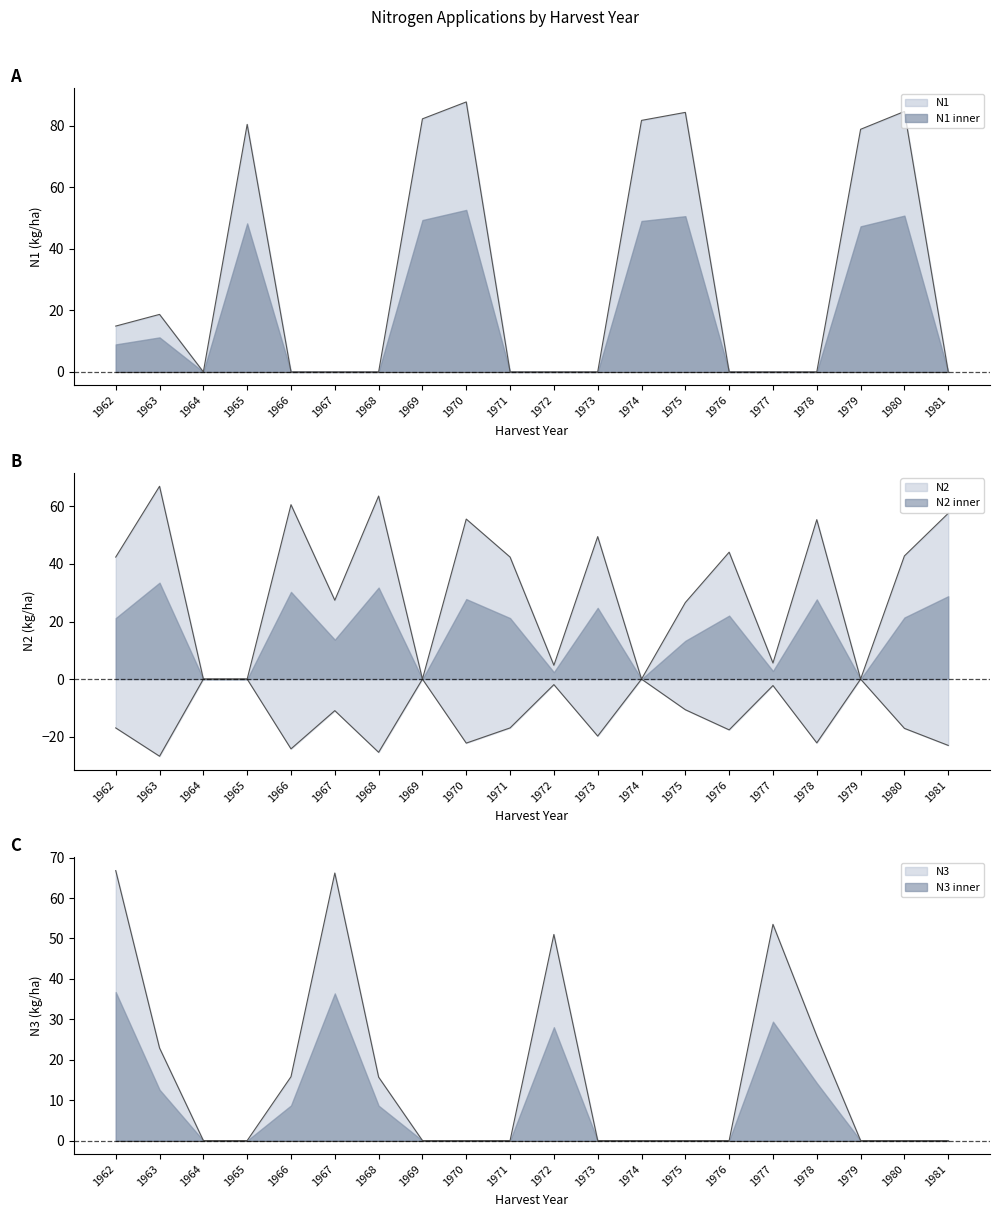

How many times do N2 and N3 cross each other?

7